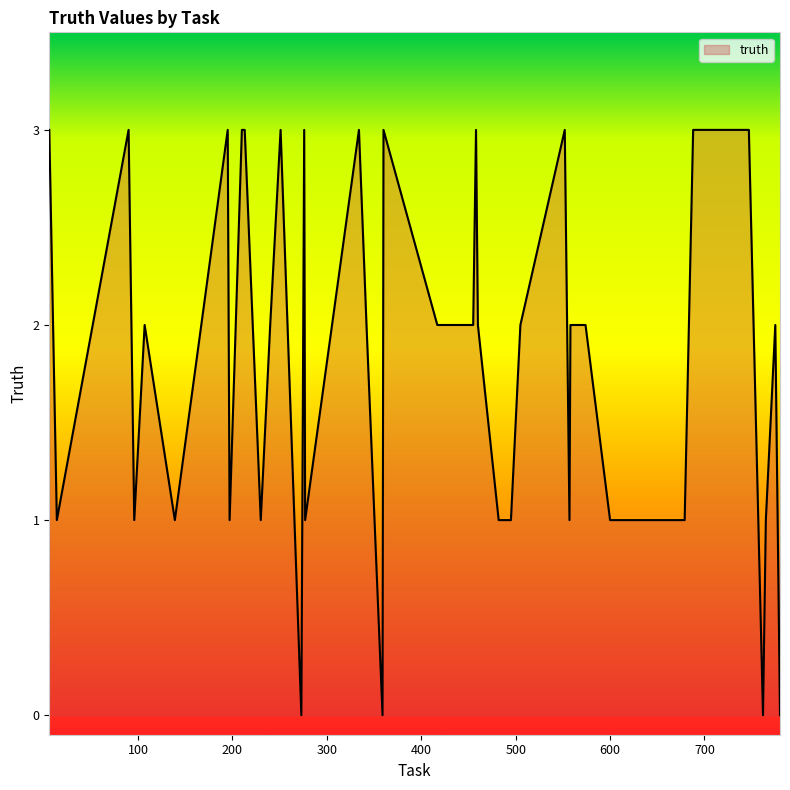

What is the difference between the maximum and minimum values?

3